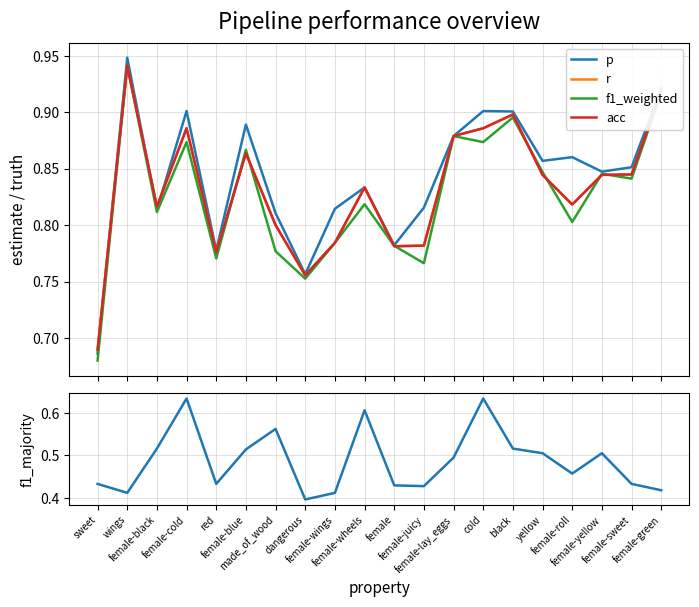

What position from the right is female-roll?

4